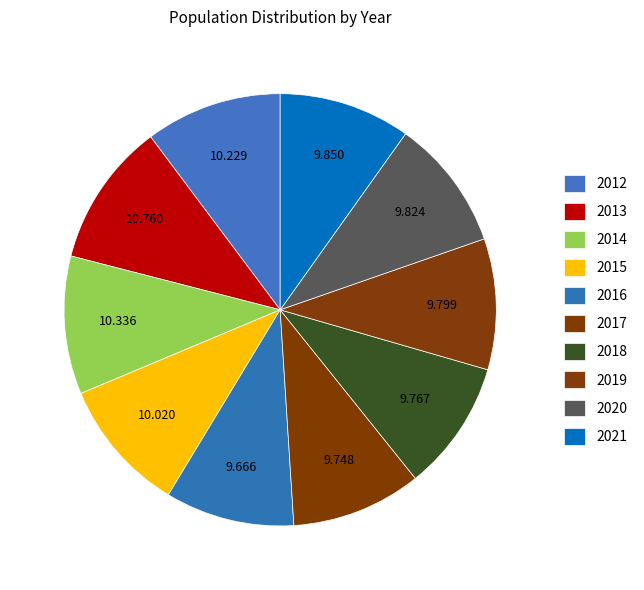

How many segments does this pie chart have?

10